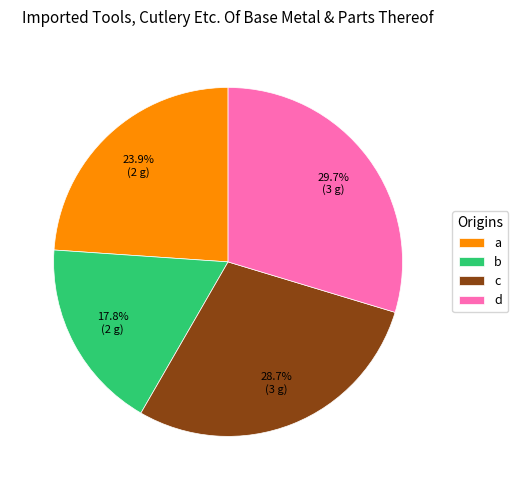

True or false: d accounts for 30% of the total.

True